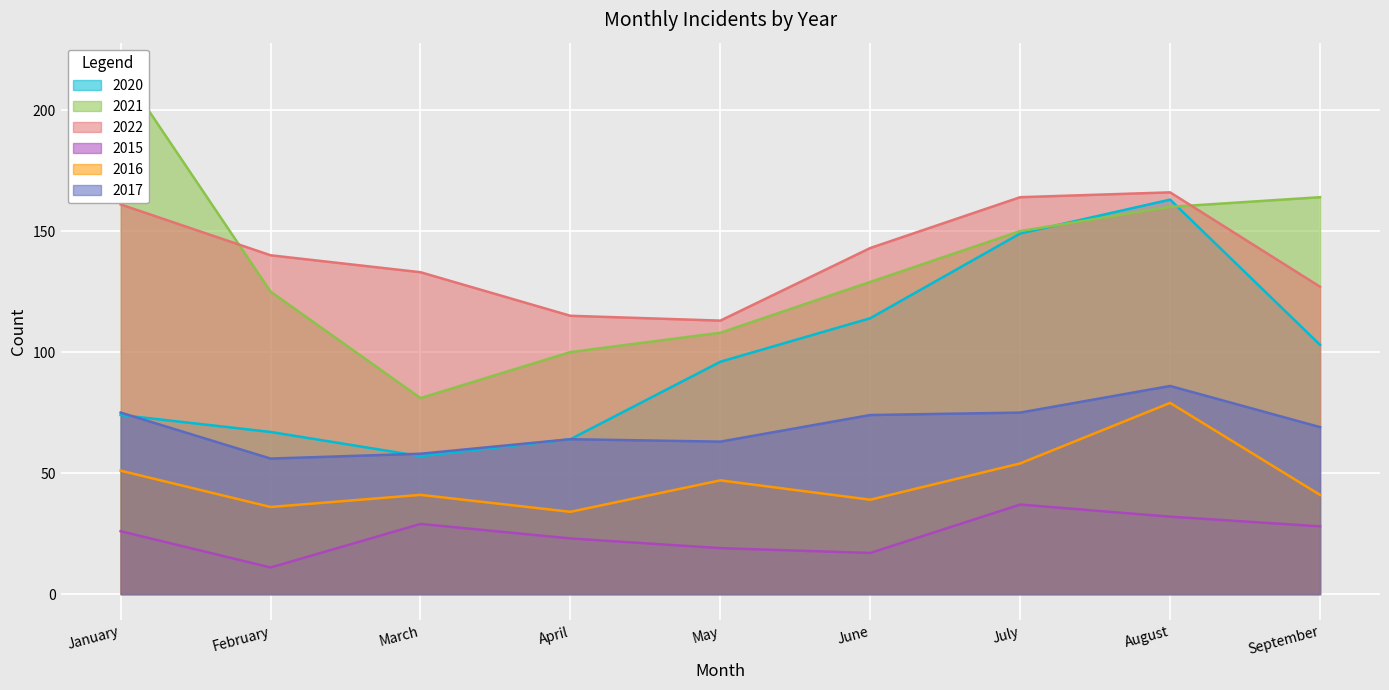

What is the difference between the second highest and minimum values in the 2022 series?

51